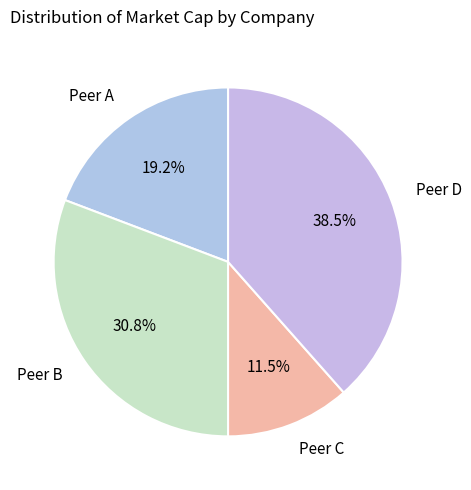

To the nearest percent, what is the difference between the largest and smallest slice percentages?

27%